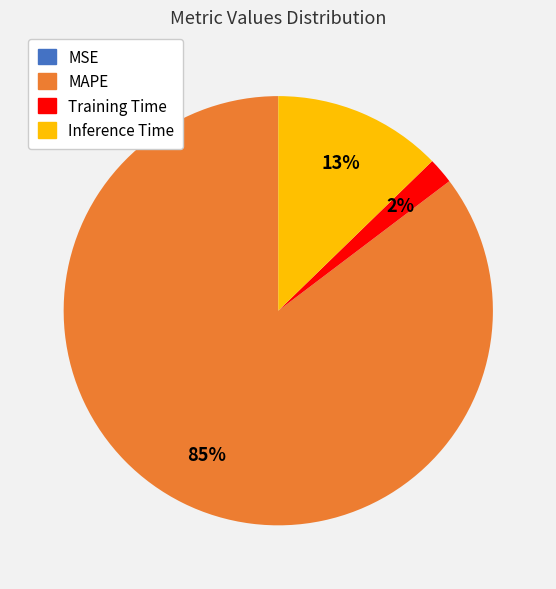

Between Training Time and MAPE, which is larger?

MAPE